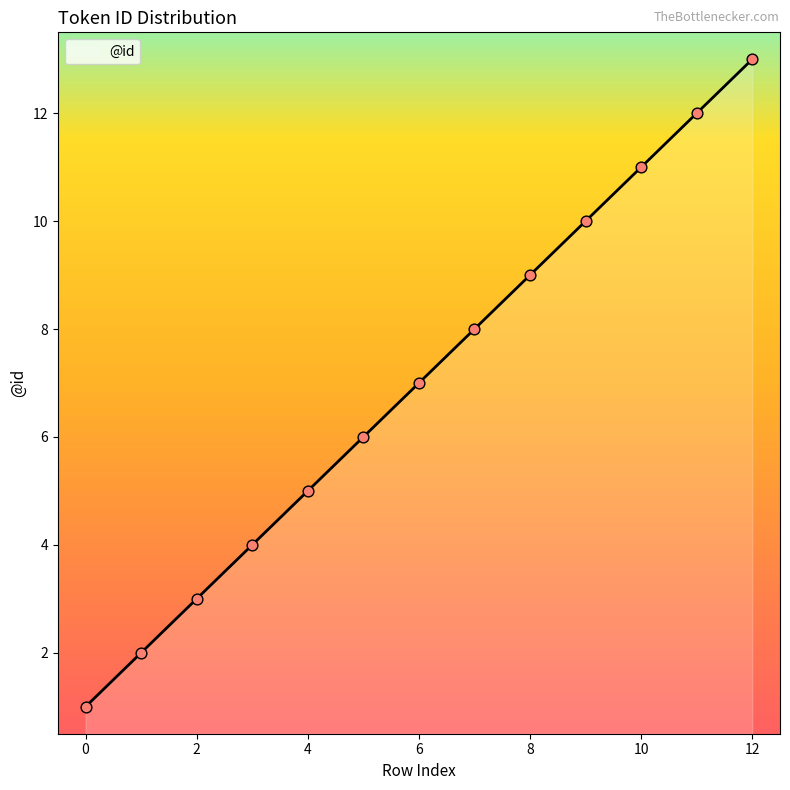

What is the difference between the maximum and minimum values?

12